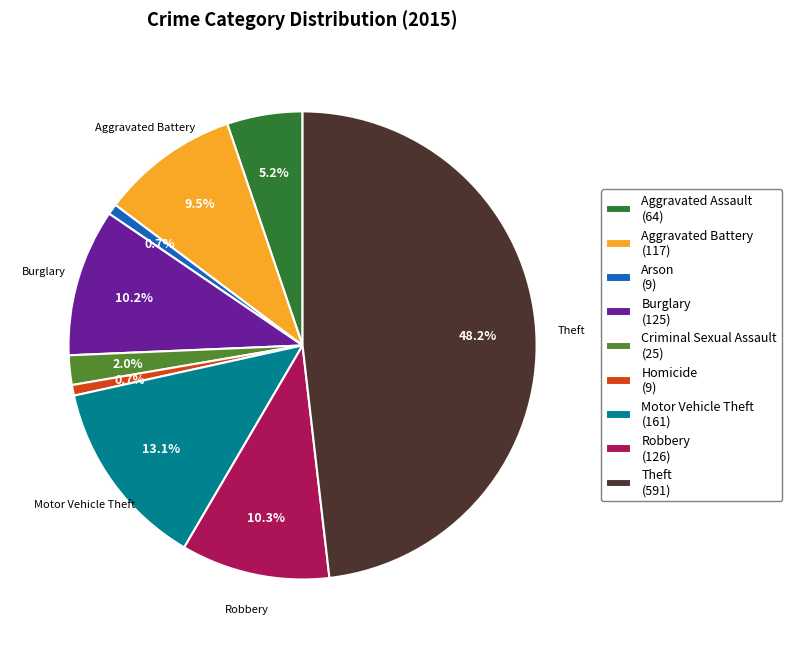

Is the sum of Burglary and Robbery greater than half?

No